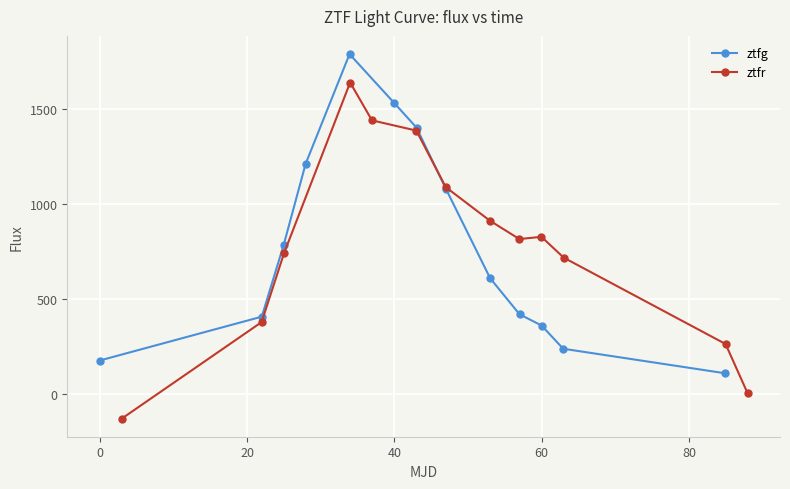

What is the value of the ztfg point at the 8th from the left?

1078.8